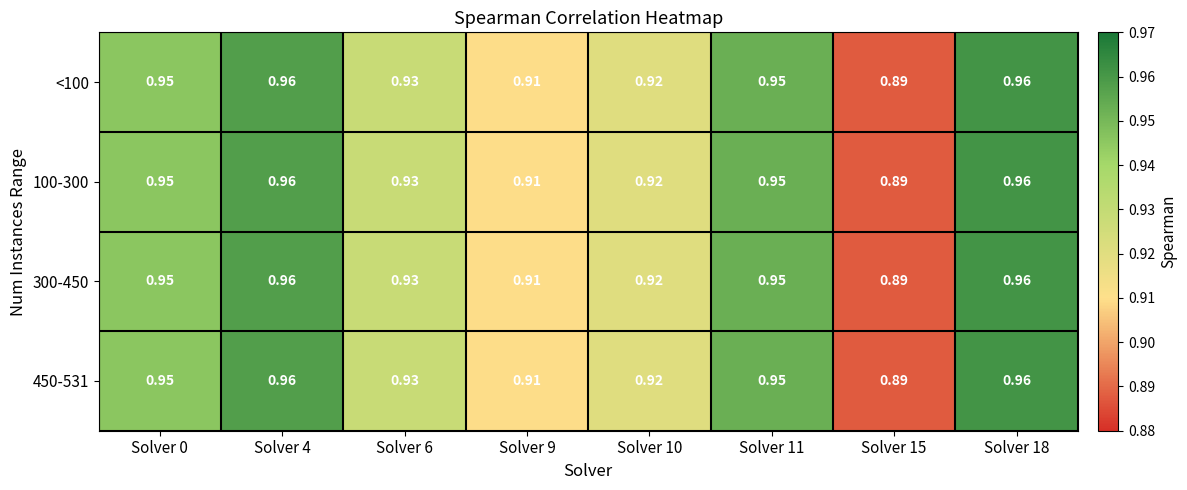

What is the total value across all series at Solver 18?

3.8